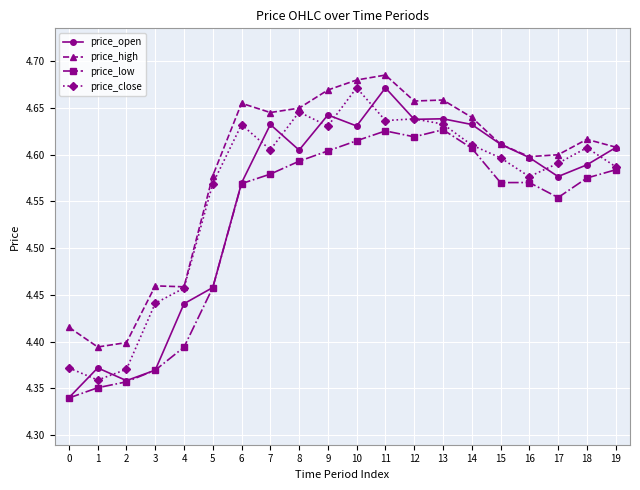

What is the total value across all series at 6?

18.4